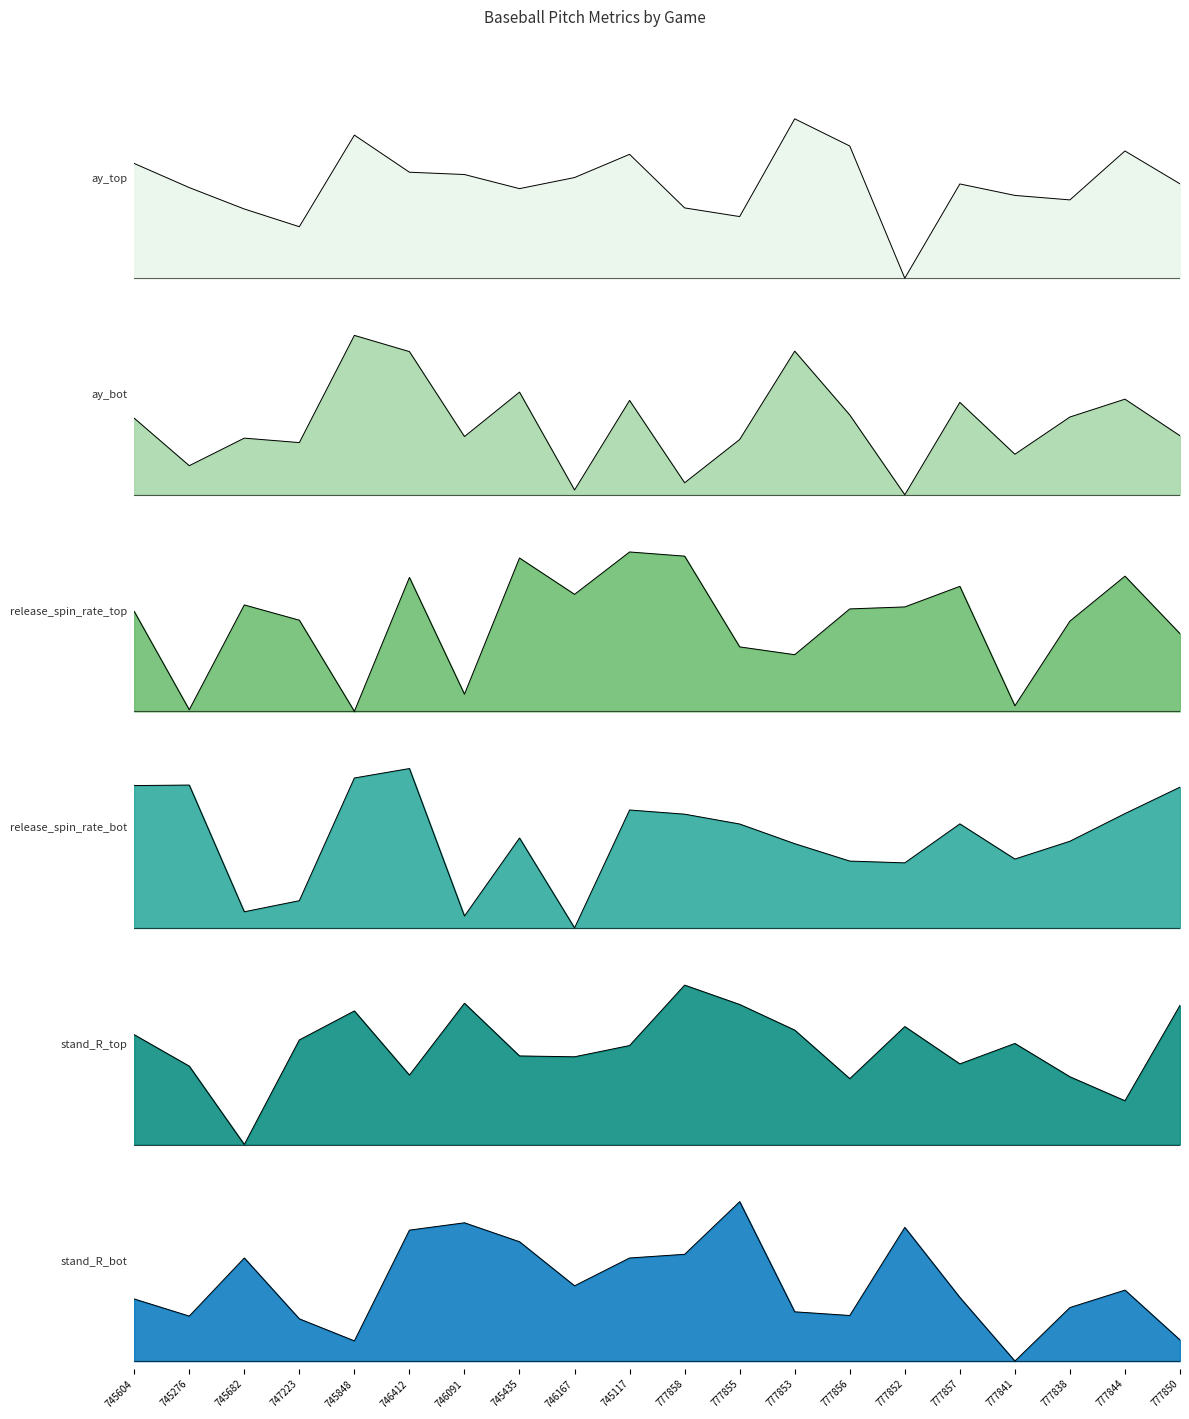

What is the difference between the second highest and minimum values in the stand_R_bot series?

0.9